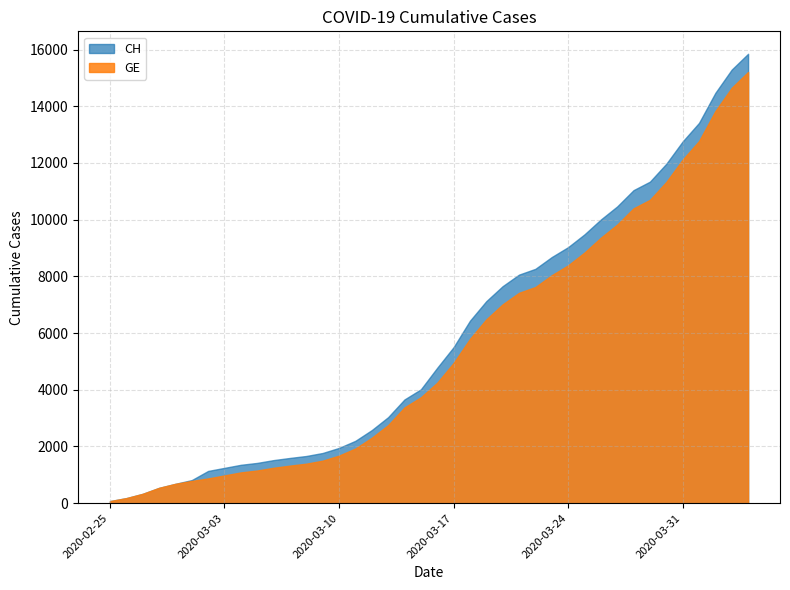

What is the difference between the highest and lowest values at 2020-04-02?

642